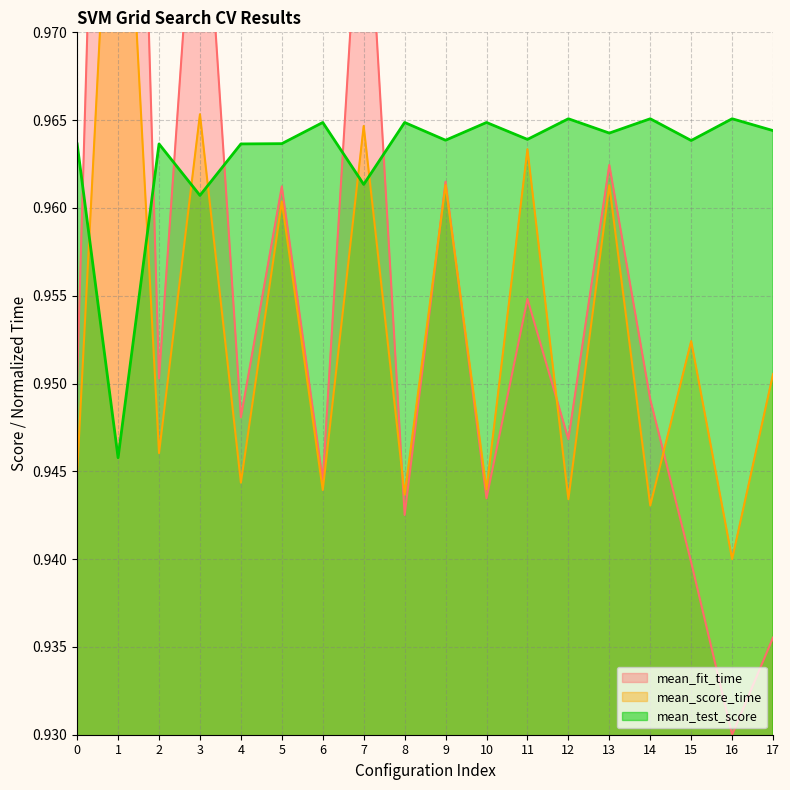

The mean_score_time series shows 1.5 at 5. True or false?

False